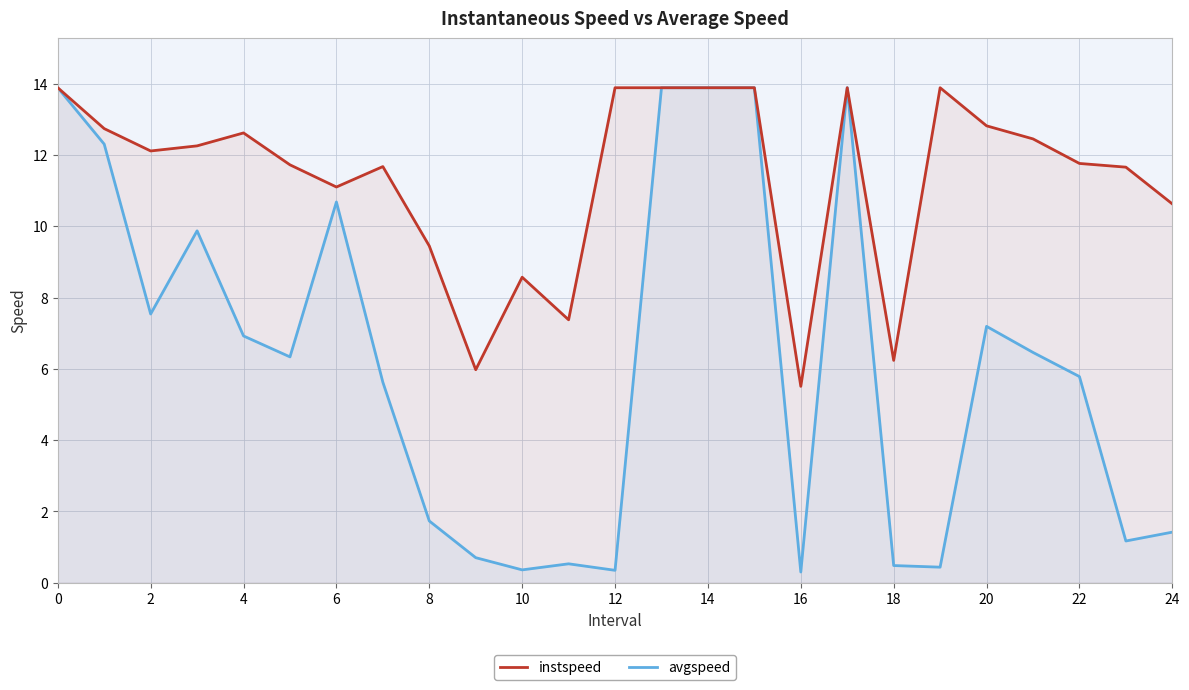

Is it true that avgspeed equals 6.9 at 4?

True